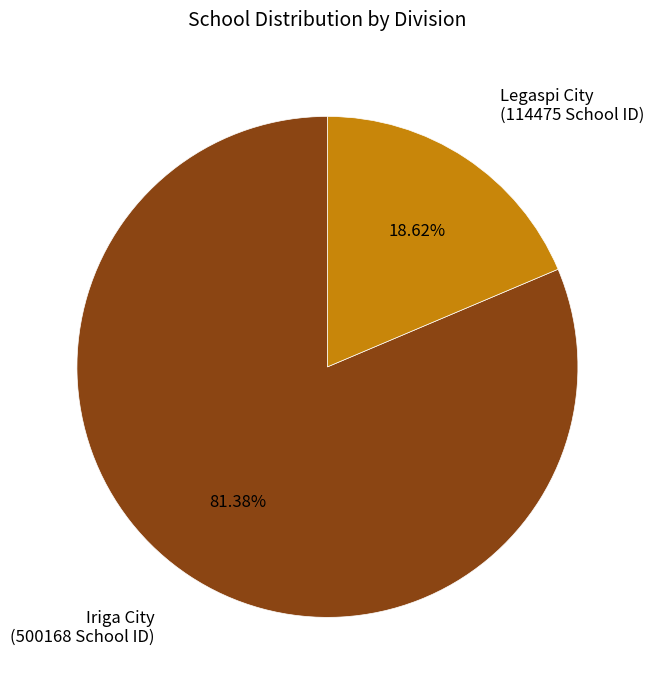

Rank the categories by value from lowest to highest.

Legaspi City, Iriga City